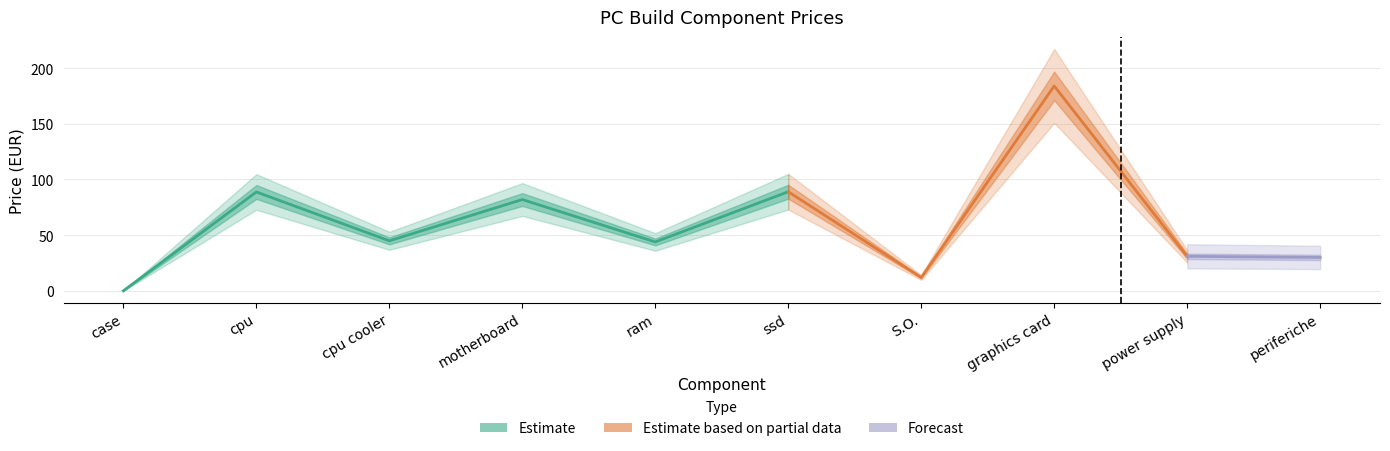

At which category does the data reach its first local valley?

cpu cooler